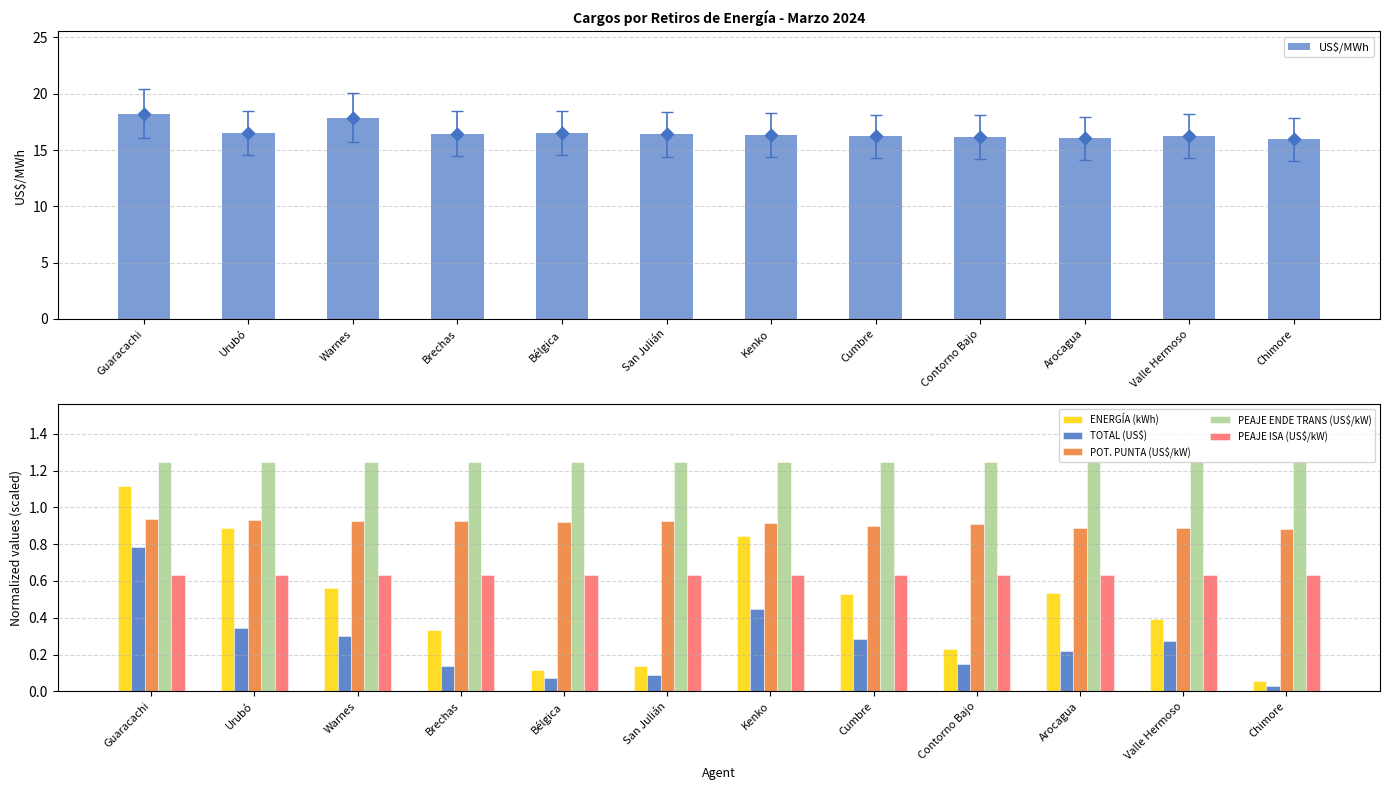

Which series contains the lowest Y value?

TOTAL (US$)